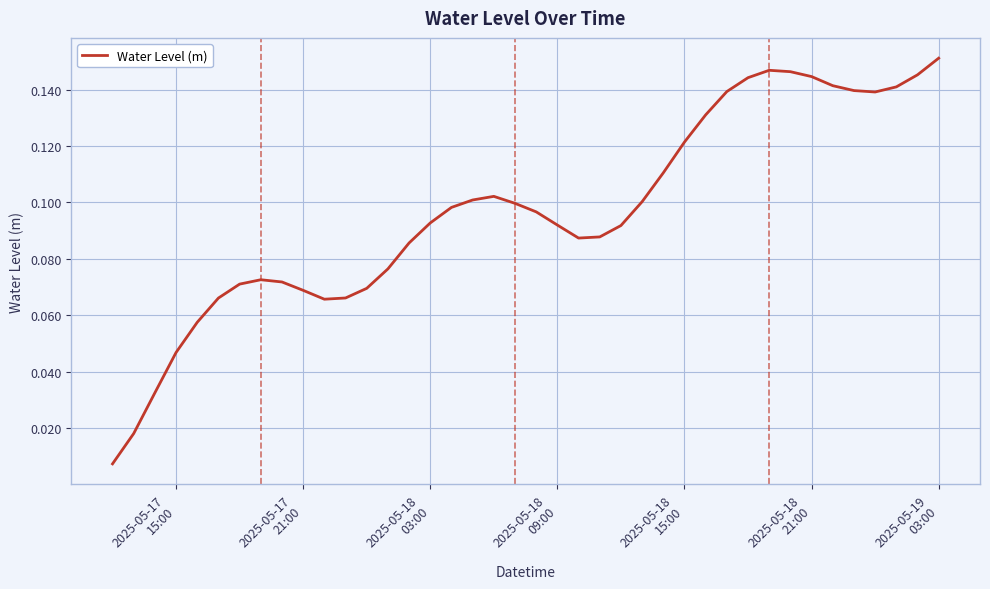

What is the difference between the second highest and minimum values?

0.1